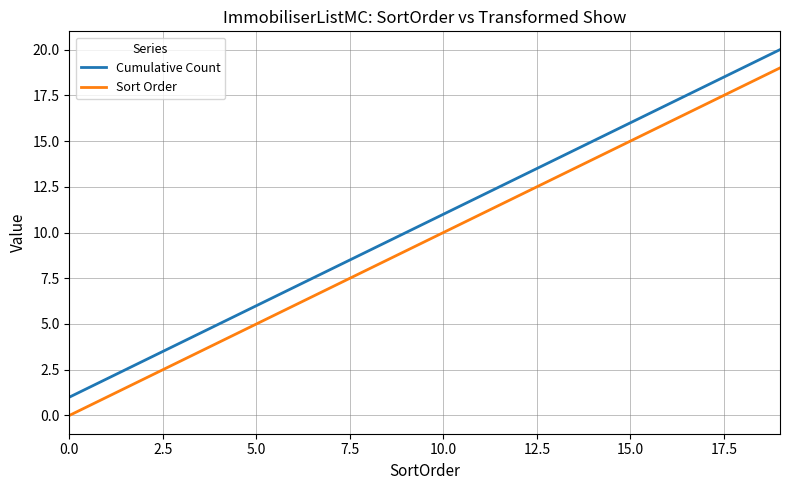

Which series has the largest total across all categories?

Cumulative Count